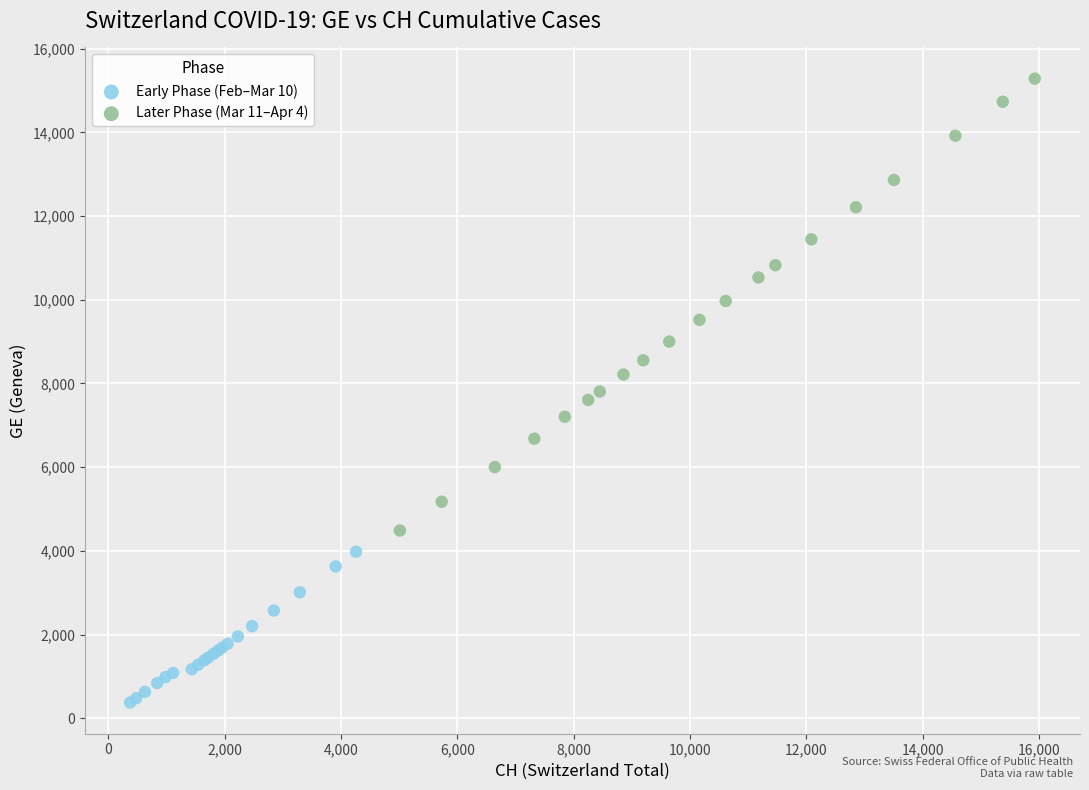

Which series has the largest Y range (max minus min)?

Later Phase (Mar 11–Apr 4)